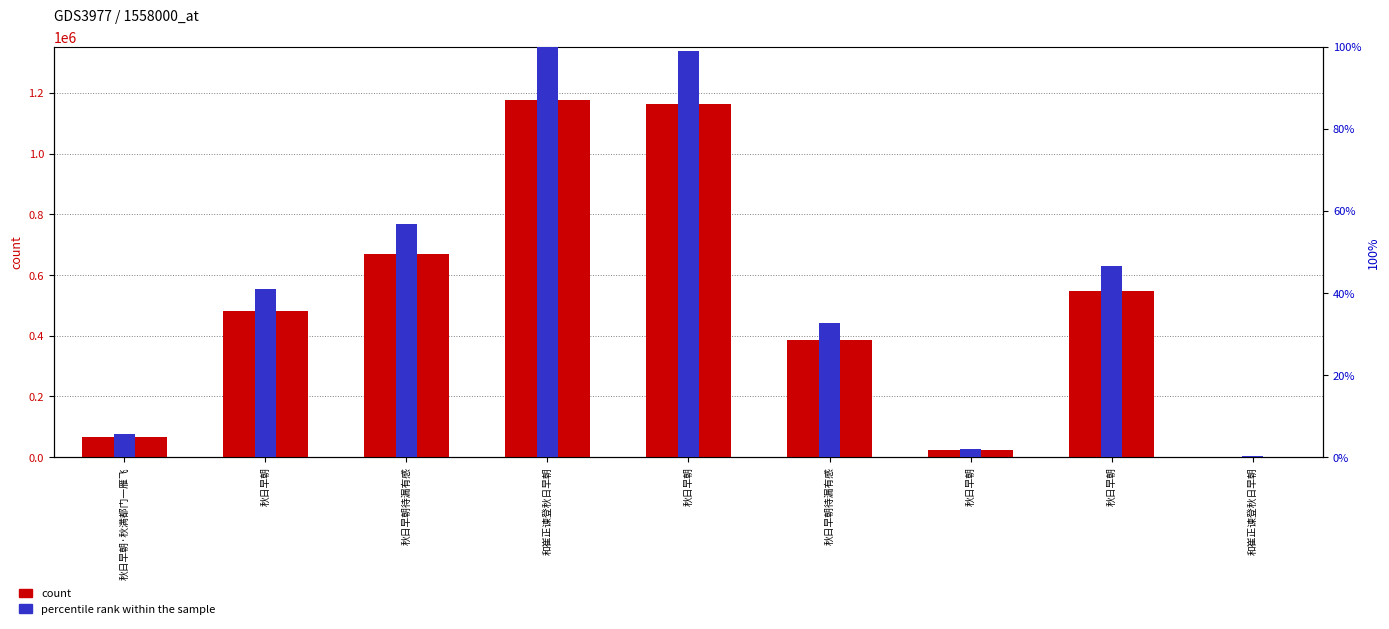

What is the difference between the count values at 秋日早朝 and 秋日早朝待漏有感?

120407.0